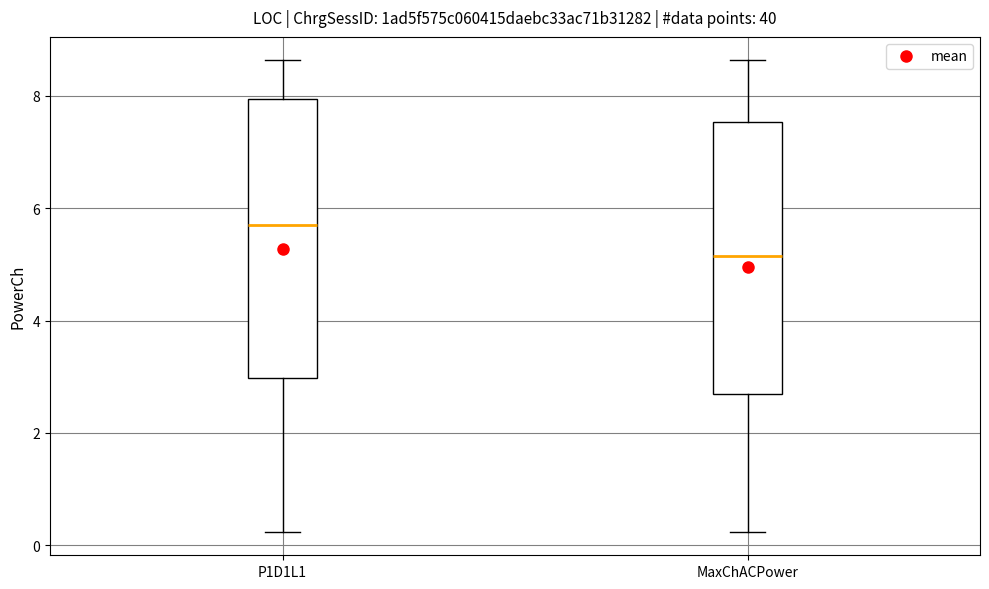

Which box has the lowest median line?

MaxChACPower